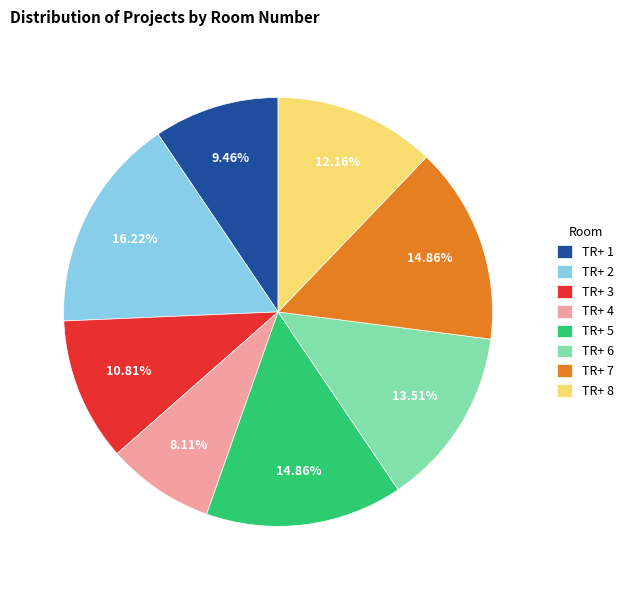

Is there a majority slice in this chart?

No